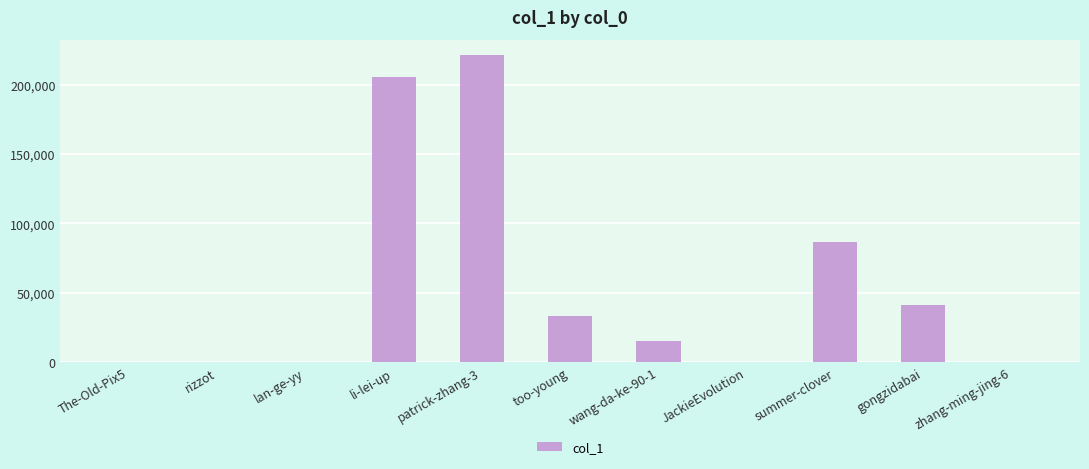

What is the maximum value shown in the chart?

221504